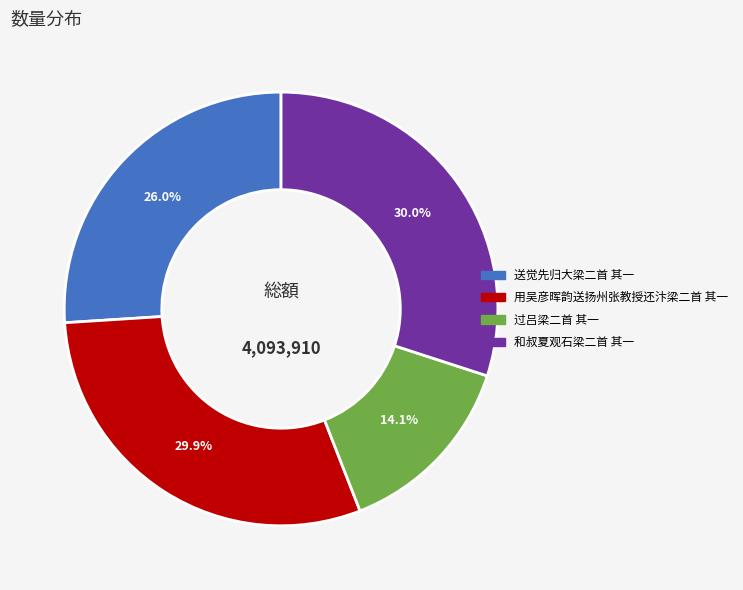

Approximately how many times larger is the value at 过吕梁二首 其一 compared to 和叔夏观石梁二首 其一?

0.5